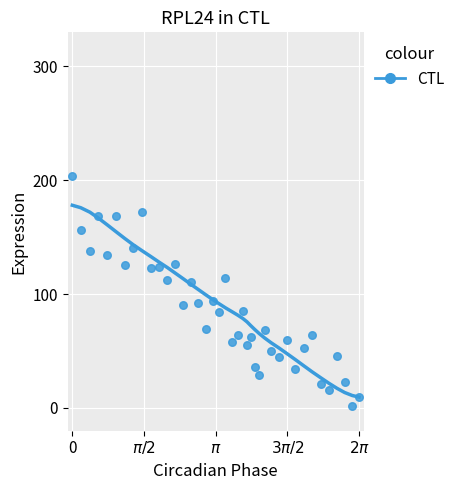

What is the range of Y values (max minus min)?

202.5